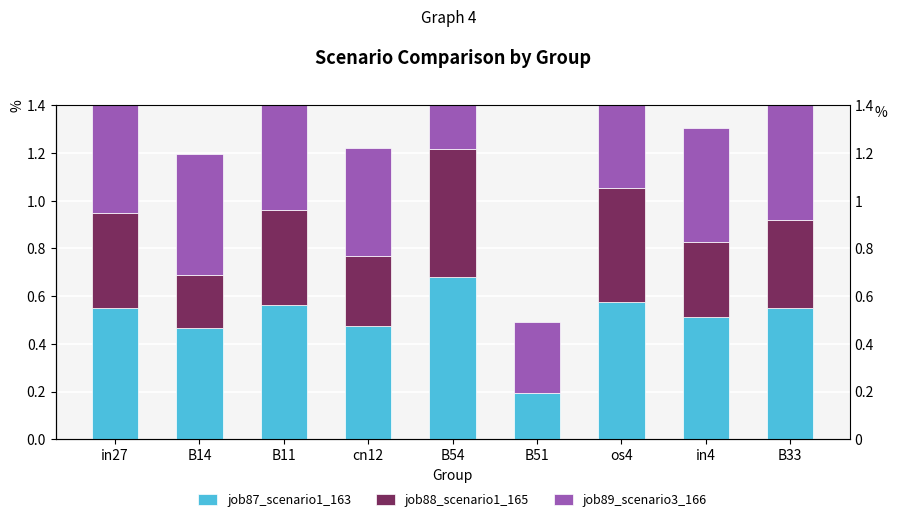

How many distinct data groups are displayed?

3